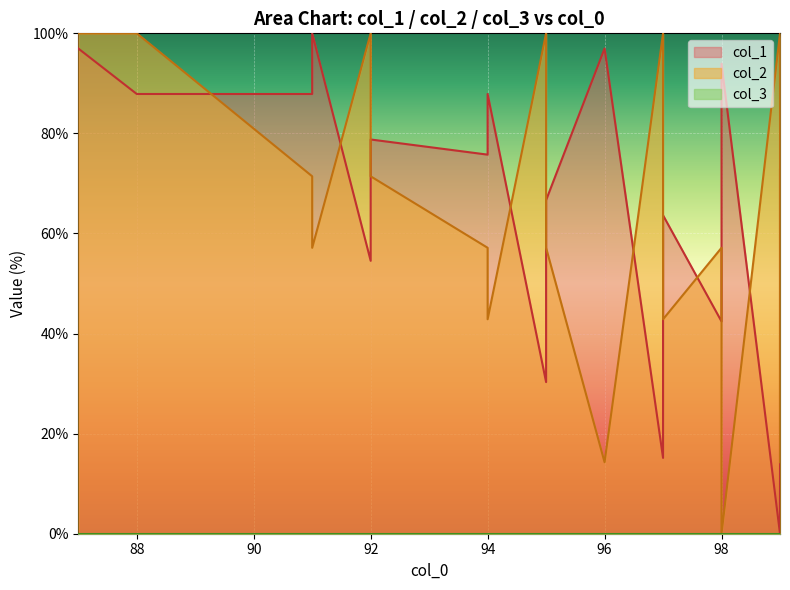

How many categories are shown in the chart?

19